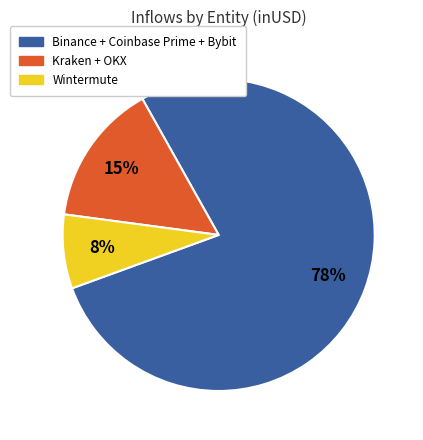

To the nearest percent, what is the average slice percentage?

33%